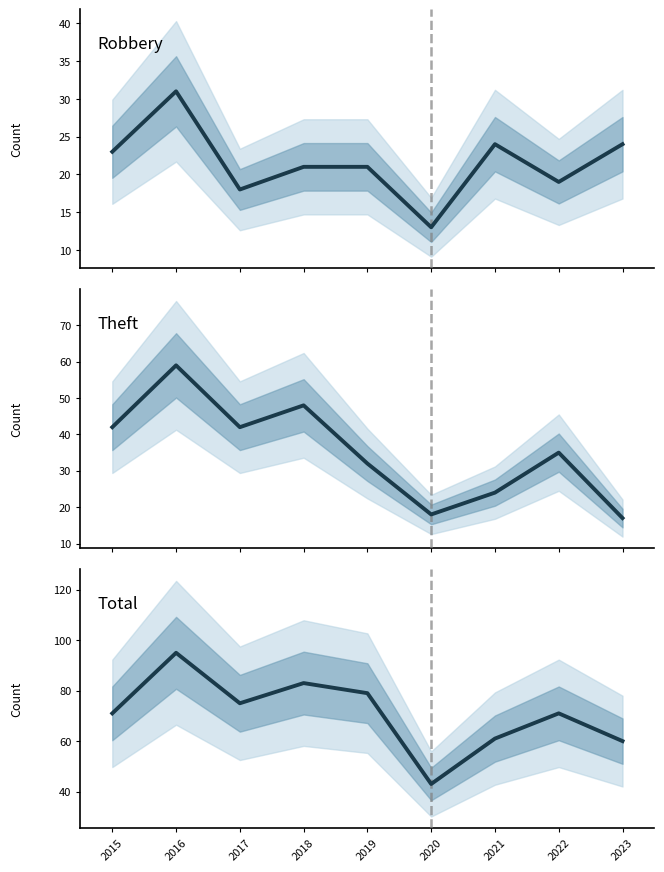

Reading left to right, extract all data points from this chart.

Robbery: 2015=23	2016=31	2017=18	2018=21	2019=21	2020=13	2021=24	2022=19	2023=24
Theft: 2015=42	2016=59	2017=42	2018=48	2019=32	2020=18	2021=24	2022=35	2023=17
Total: 2015=71	2016=95	2017=75	2018=83	2019=79	2020=43	2021=61	2022=71	2023=60